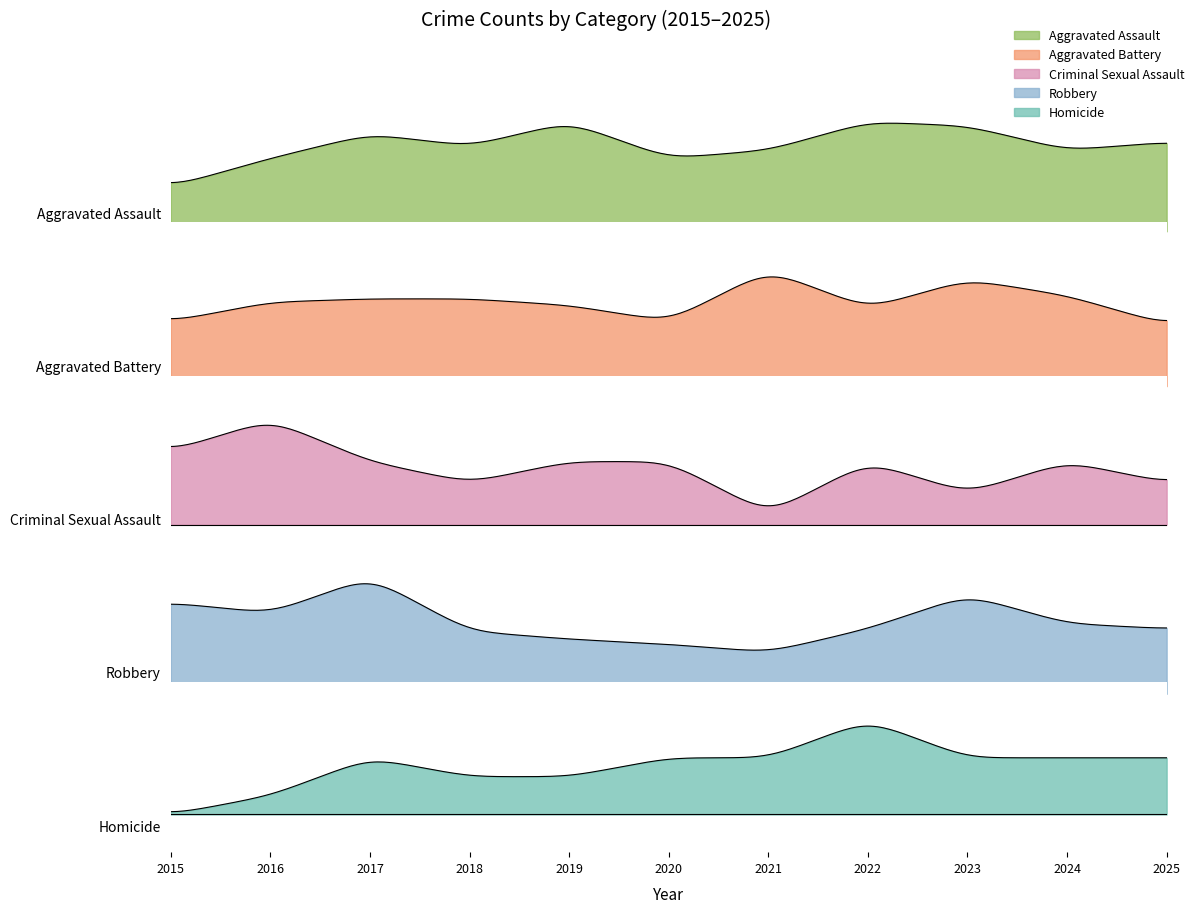

True or false: Criminal Sexual Assault and Aggravated Assault intersect in this chart.

False